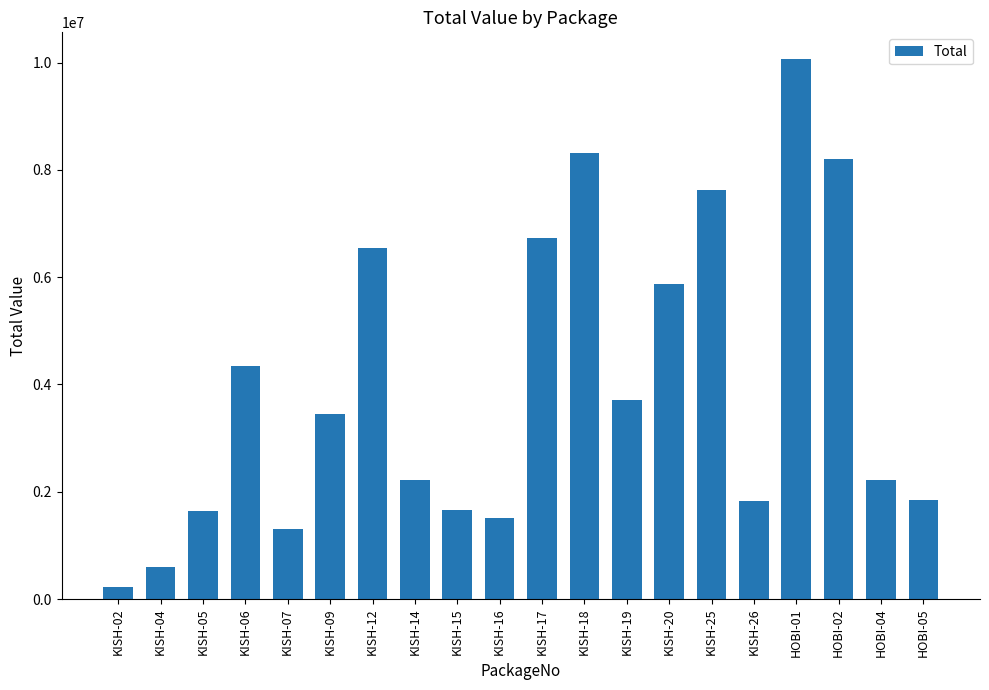

What is the minimum value shown in the chart?

230293.0